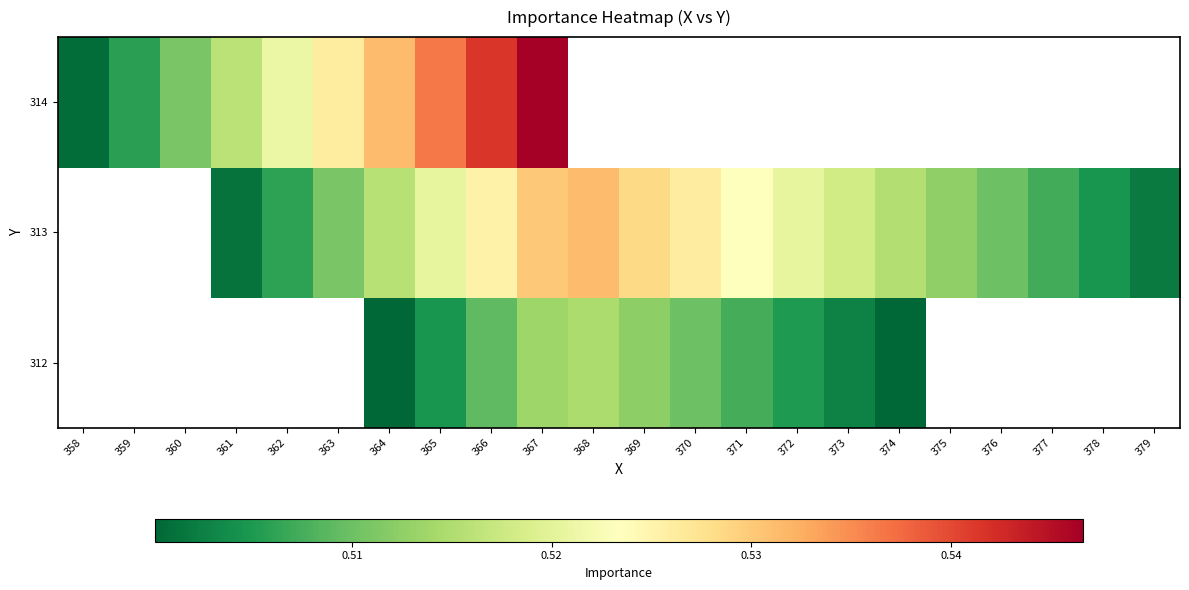

How many data points does each series have?

22